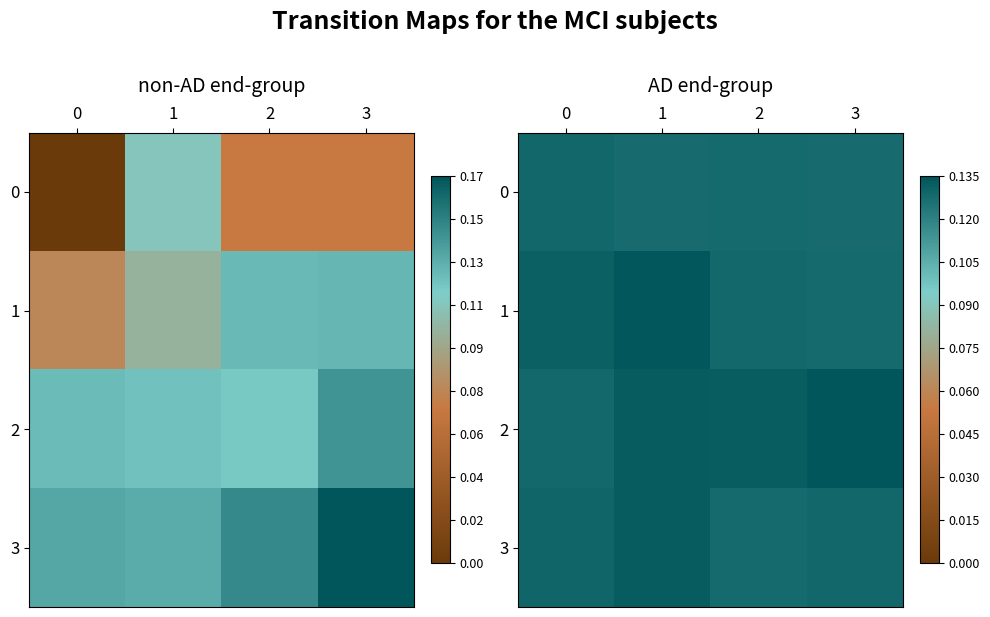

How many 1 values are between 0 and 1?

4